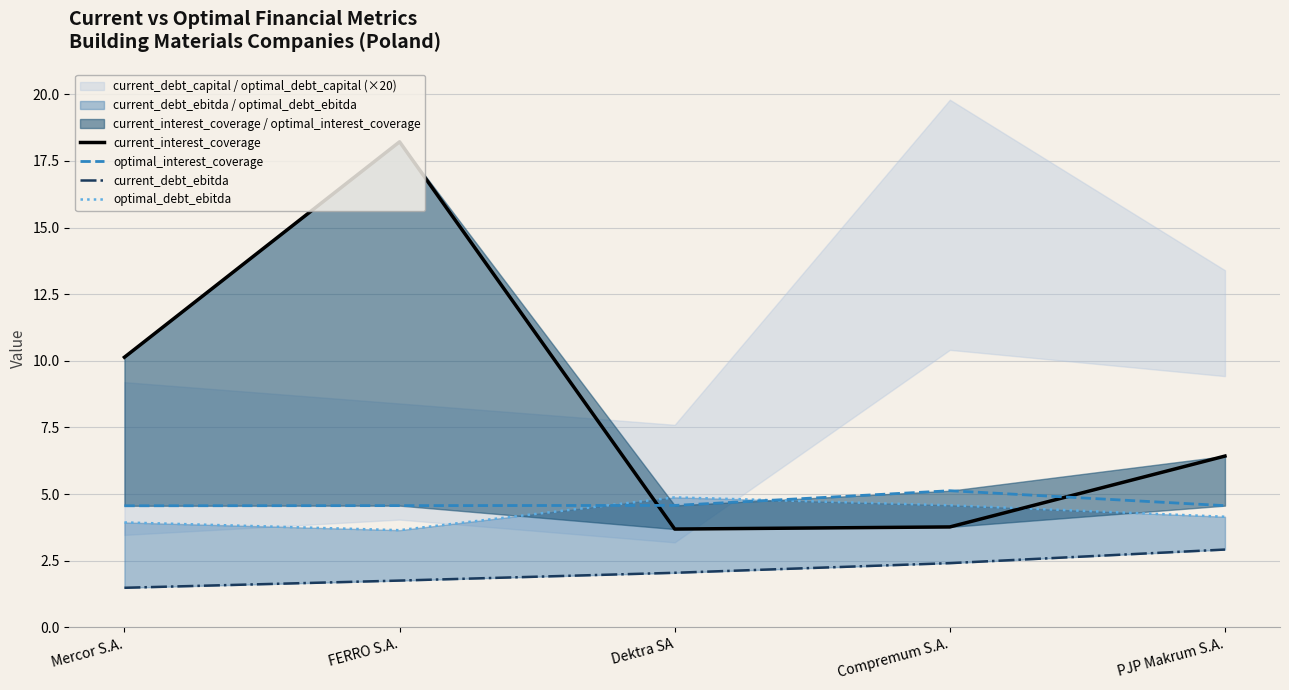

What is the smallest value displayed?

1.5